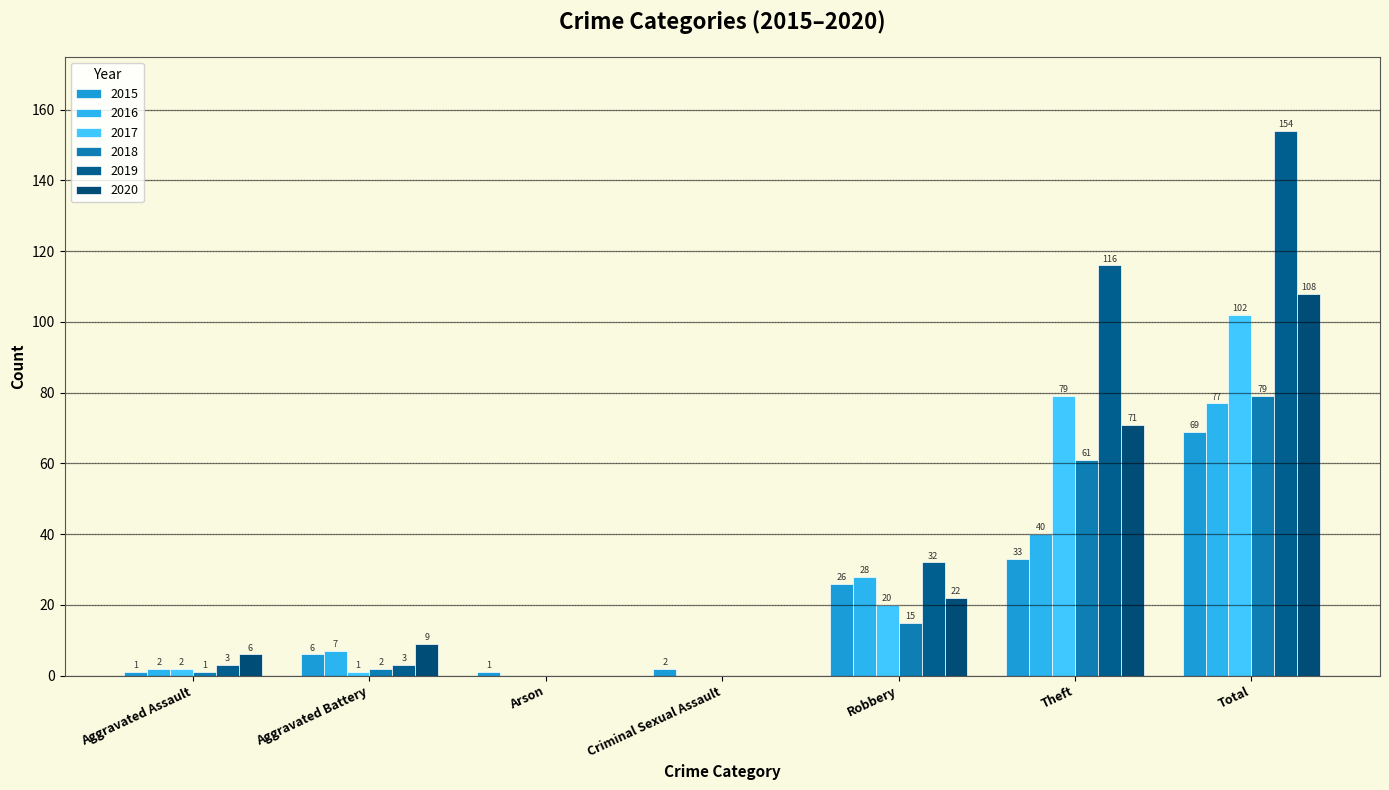

At which label does 2017 first exceed 2?

Robbery